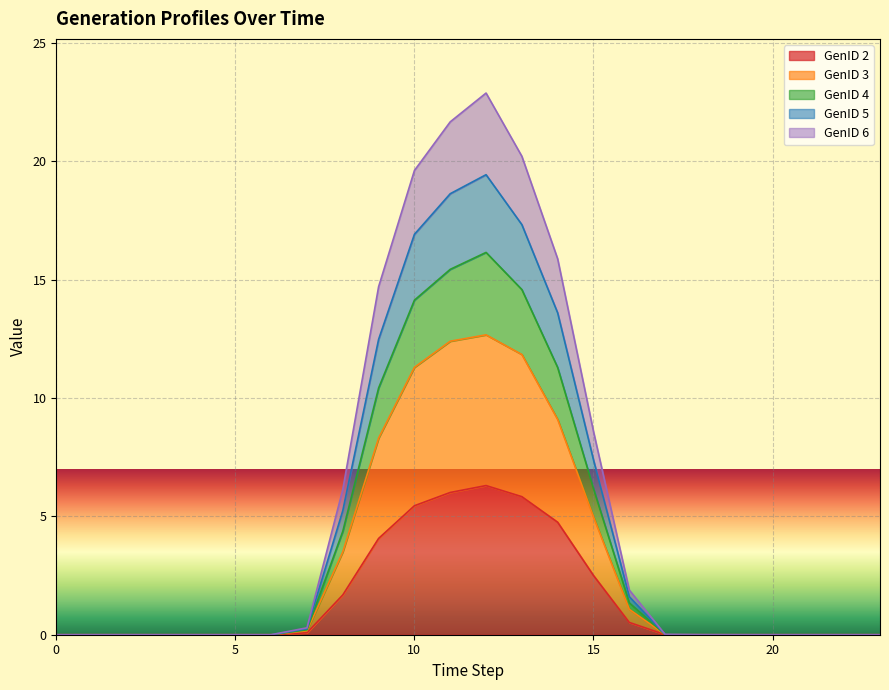

What are all the series names shown in the legend?

GenID 2, GenID 3, GenID 4, GenID 5, GenID 6